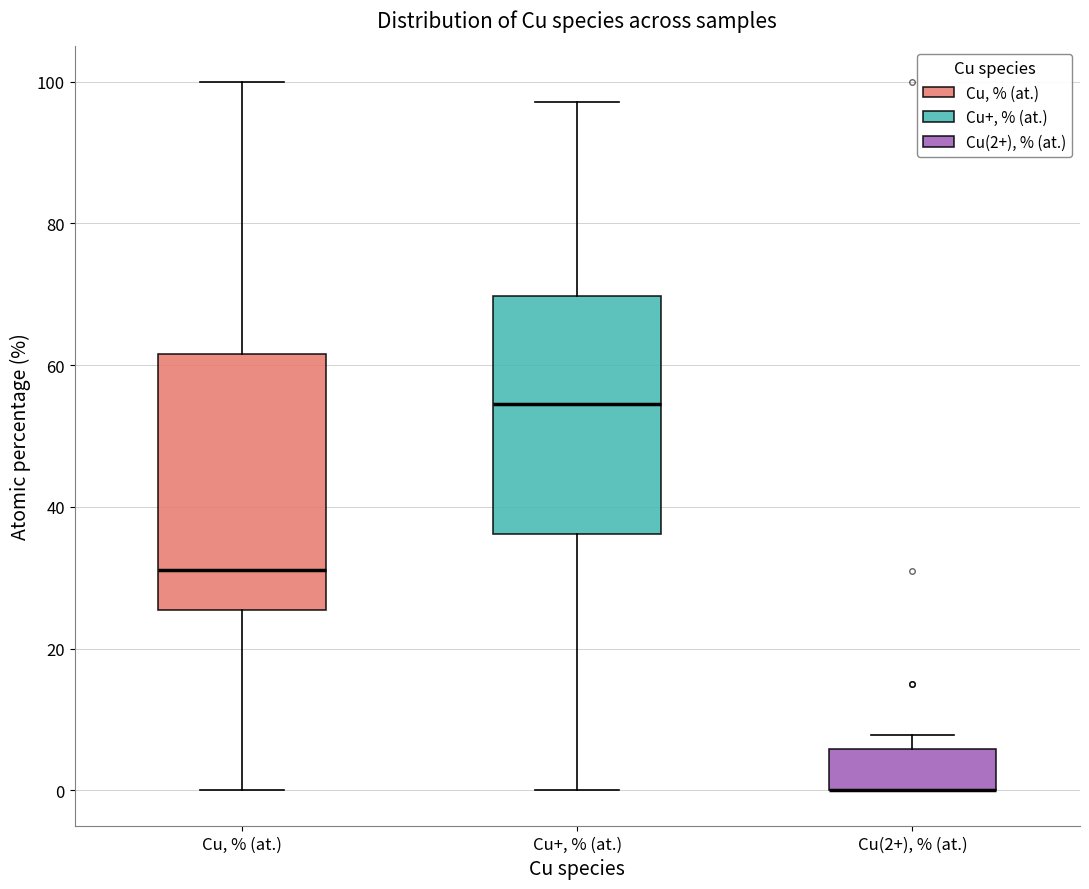

Reading left to right, read every box against the y-axis: the position of its median line, the range the box covers, and the ends of its whiskers. The values are not printed on the chart, so give them approximately, as read against the axis.

Cu, % (at.): median 32, box 26 to 62, whiskers 0 to 100
Cu+, % (at.): median 54, box 36 to 70, whiskers 0 to 98
Cu(2+), % (at.): median 0 (drawn on the box's lower edge), box 0 to 6, whiskers 0 to 8